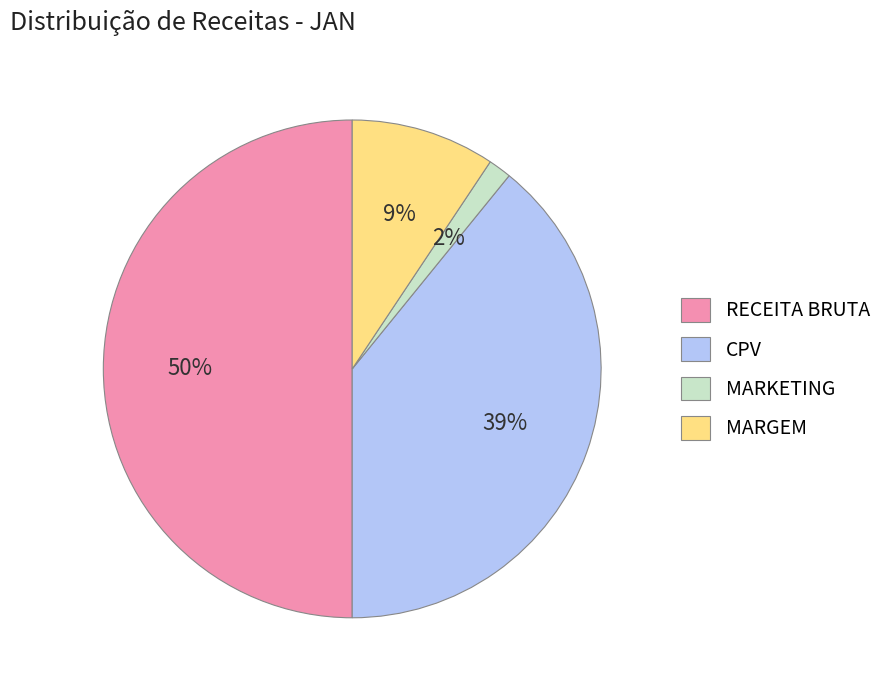

Does MARGEM account for over 50% of the chart?

No